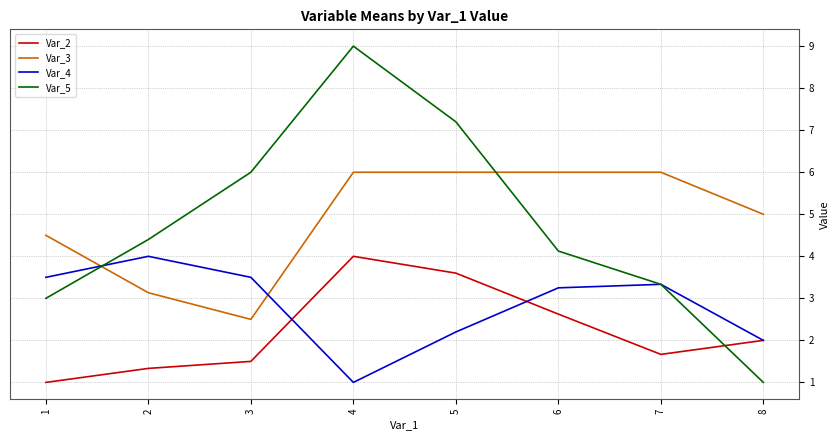

List the labels in order of Var_5 value, smallest first.

8, 1, 7, 6, 2, 3, 5, 4